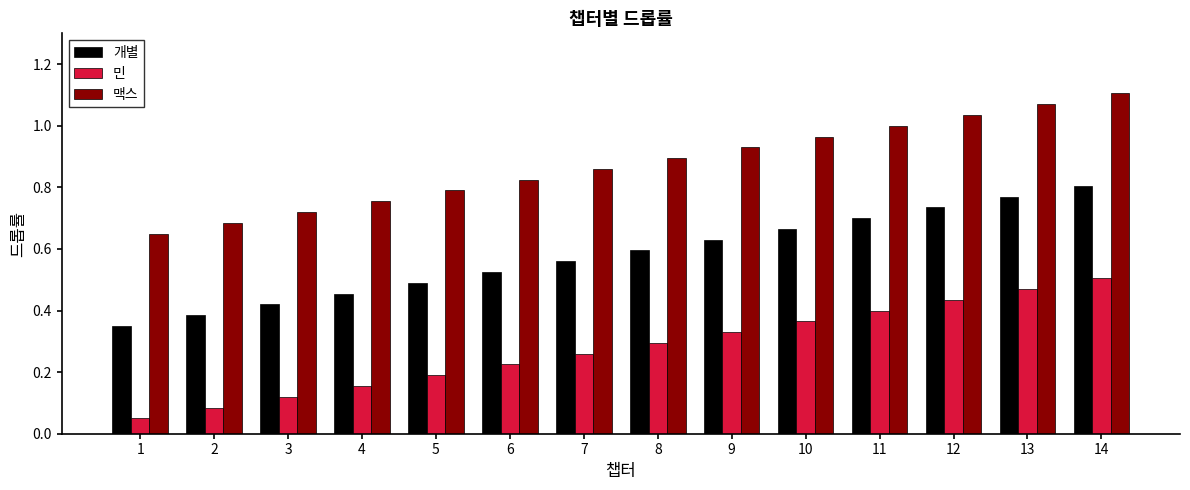

At which label does 맥스 reach its peak?

14